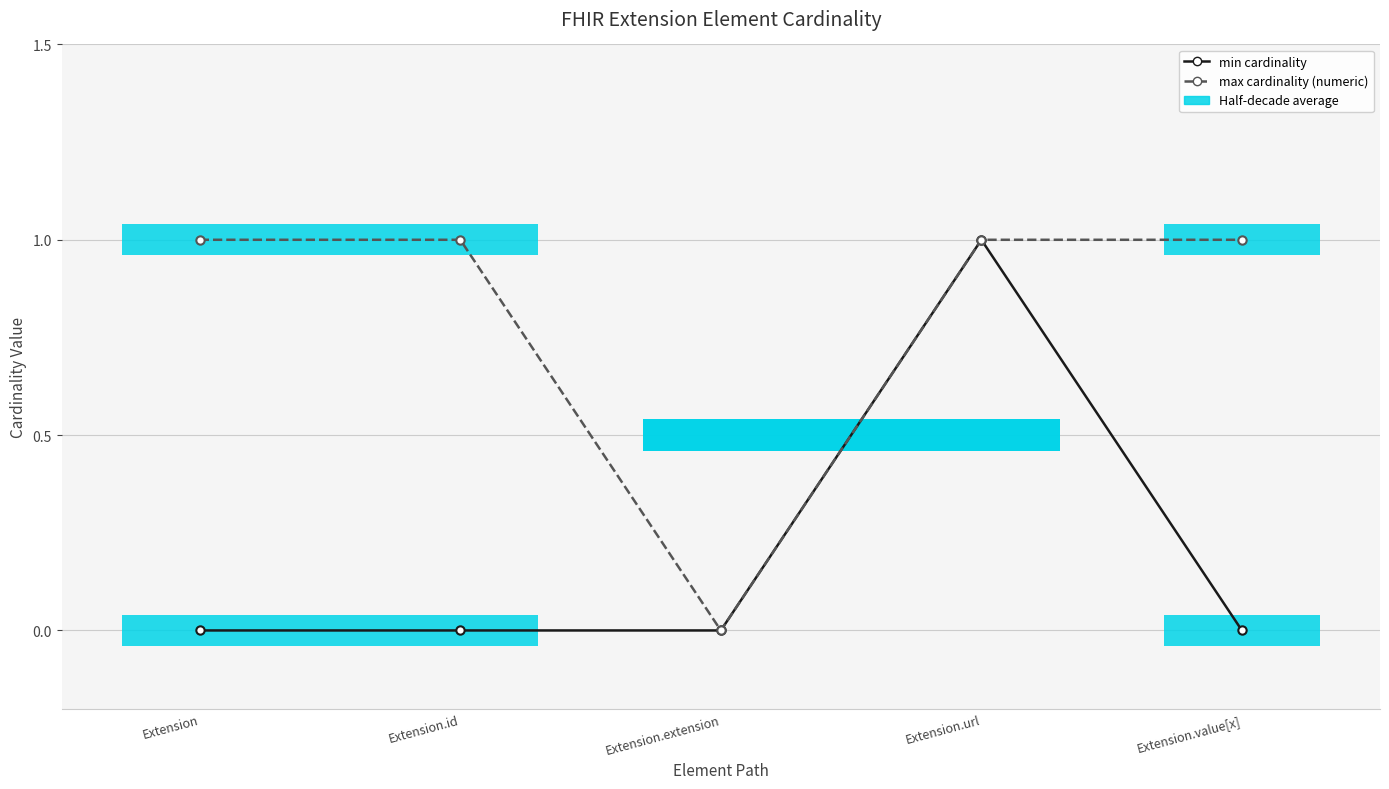

What is the sum of all min cardinality values?

1